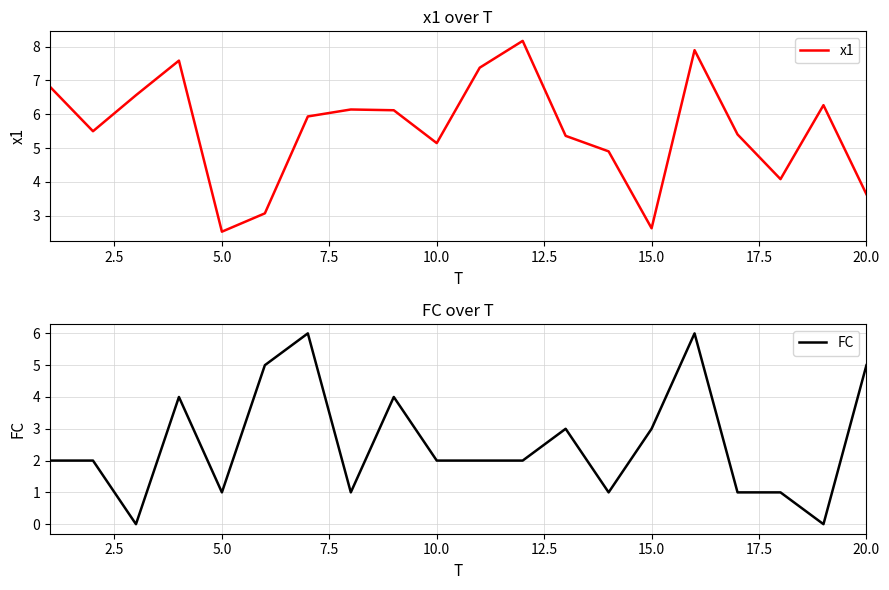

How many values in the FC series are below 2?

7